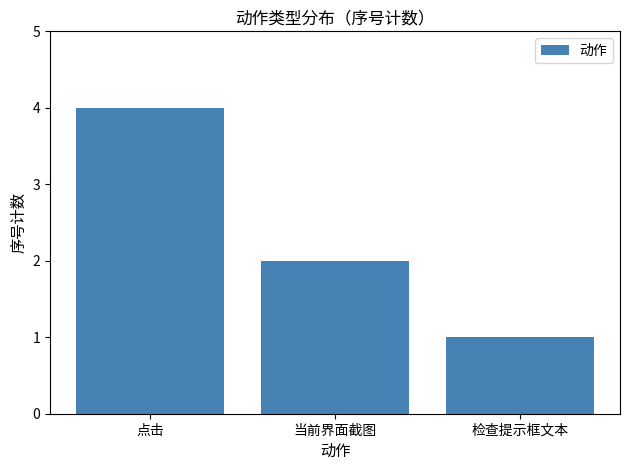

What is the sum of the values at 当前界面截图 and 点击?

6